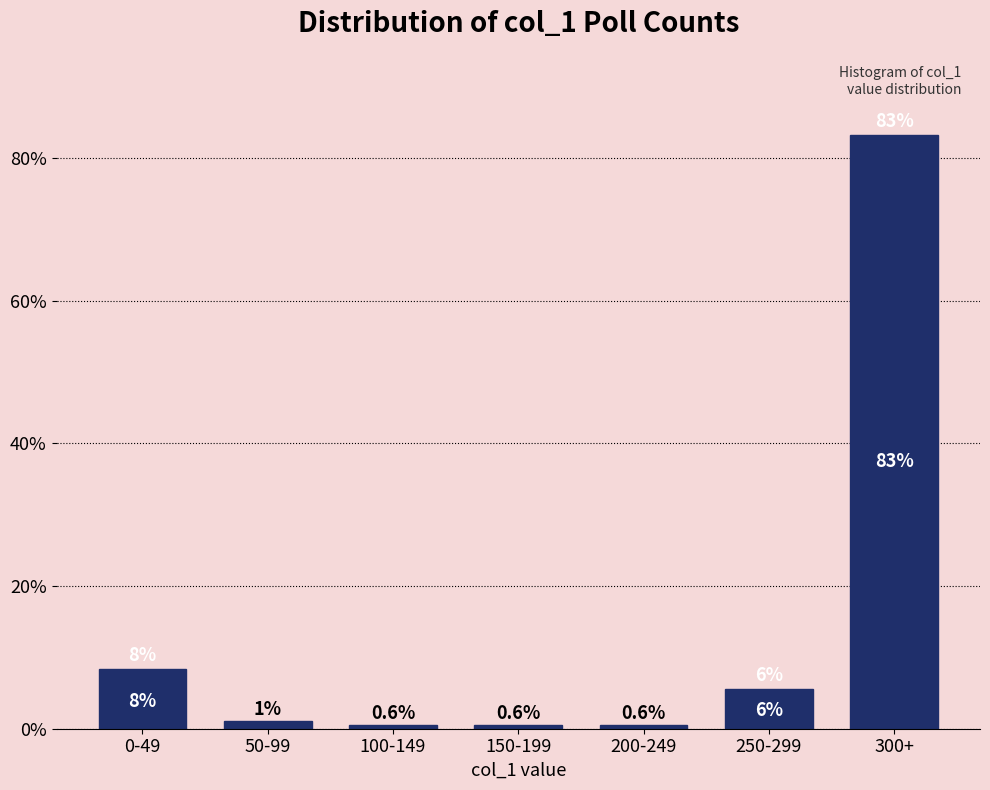

Is it true that the value at 300+ is 83.2?

True